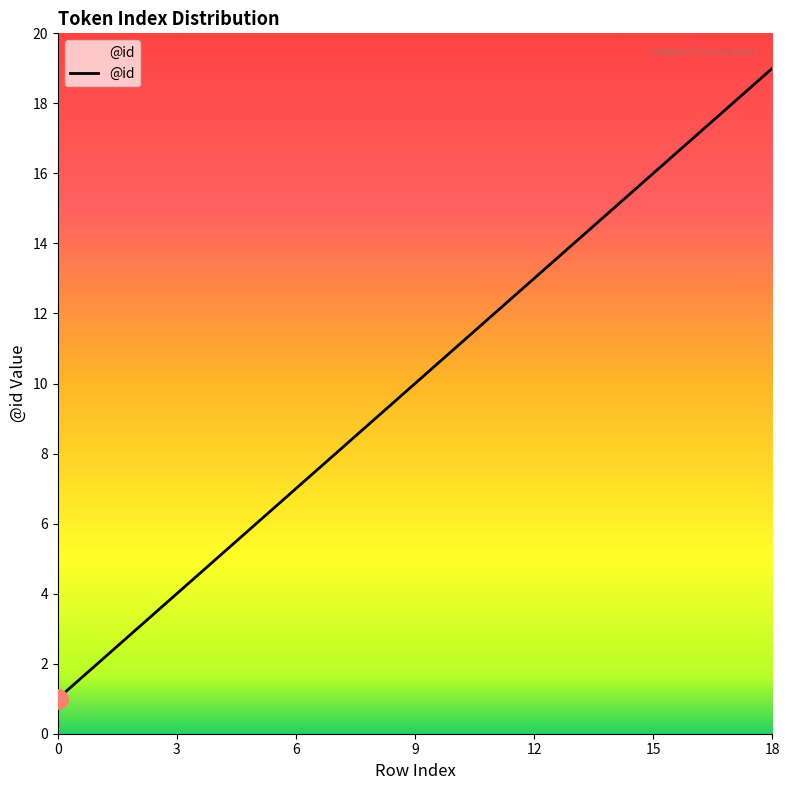

What is the sum of all values?

190